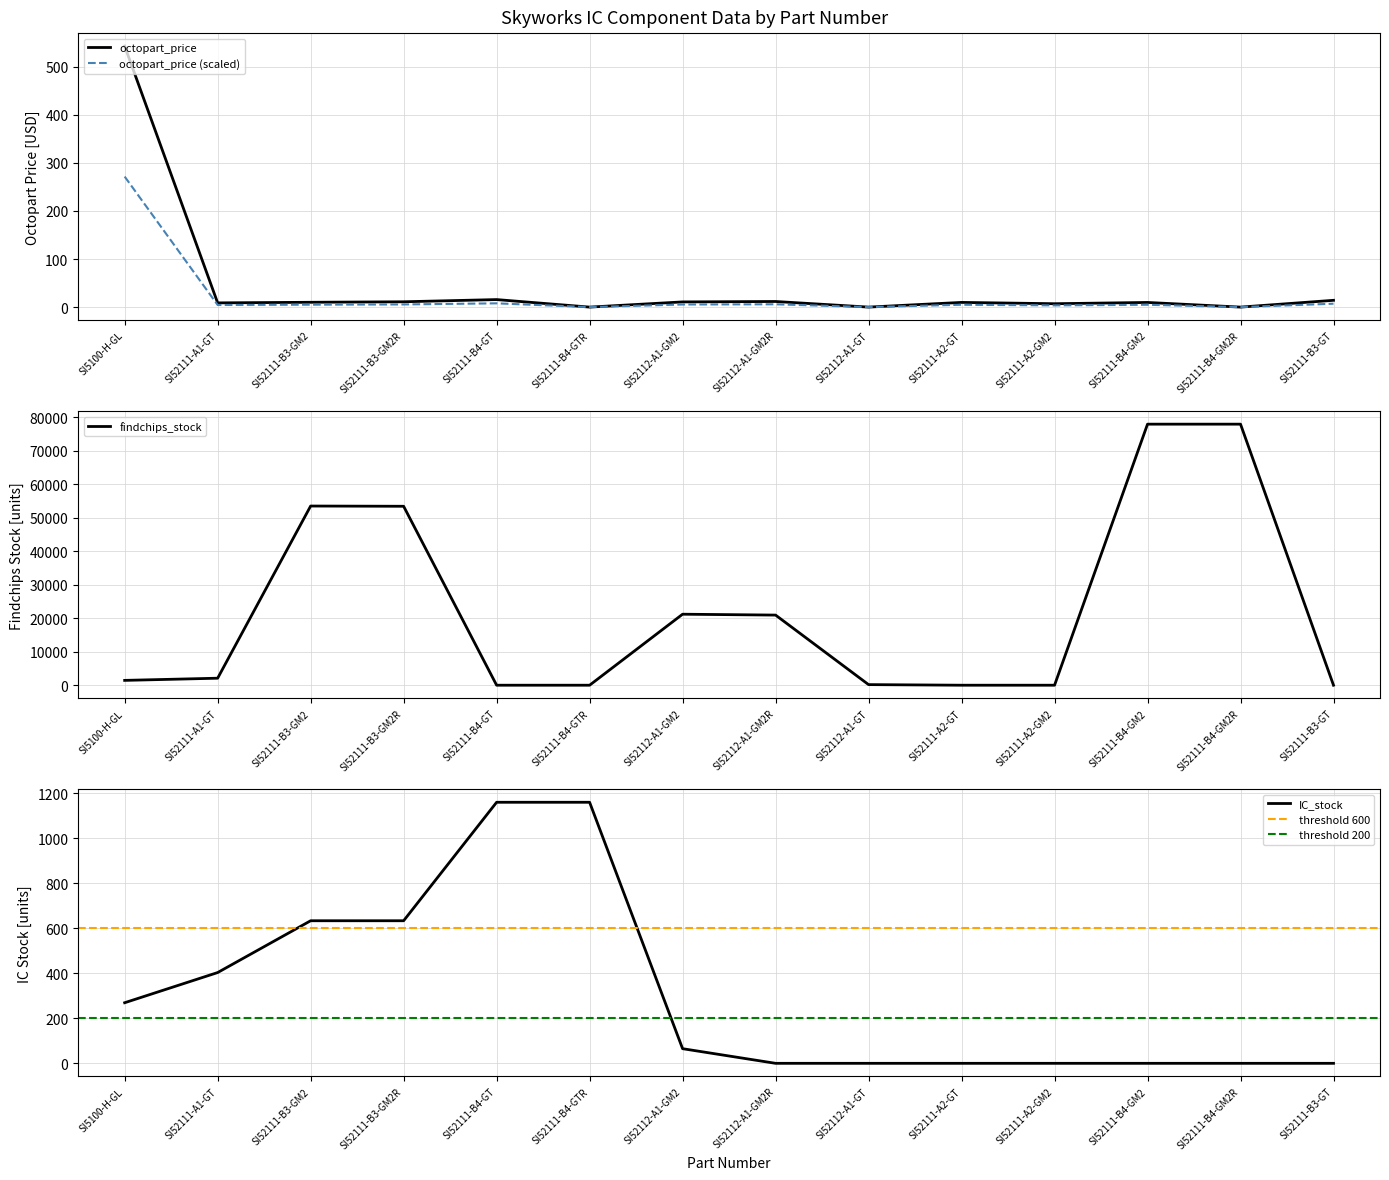

Where is findchips_stock nearest to the value 39000?

SI52111-B3-GM2R